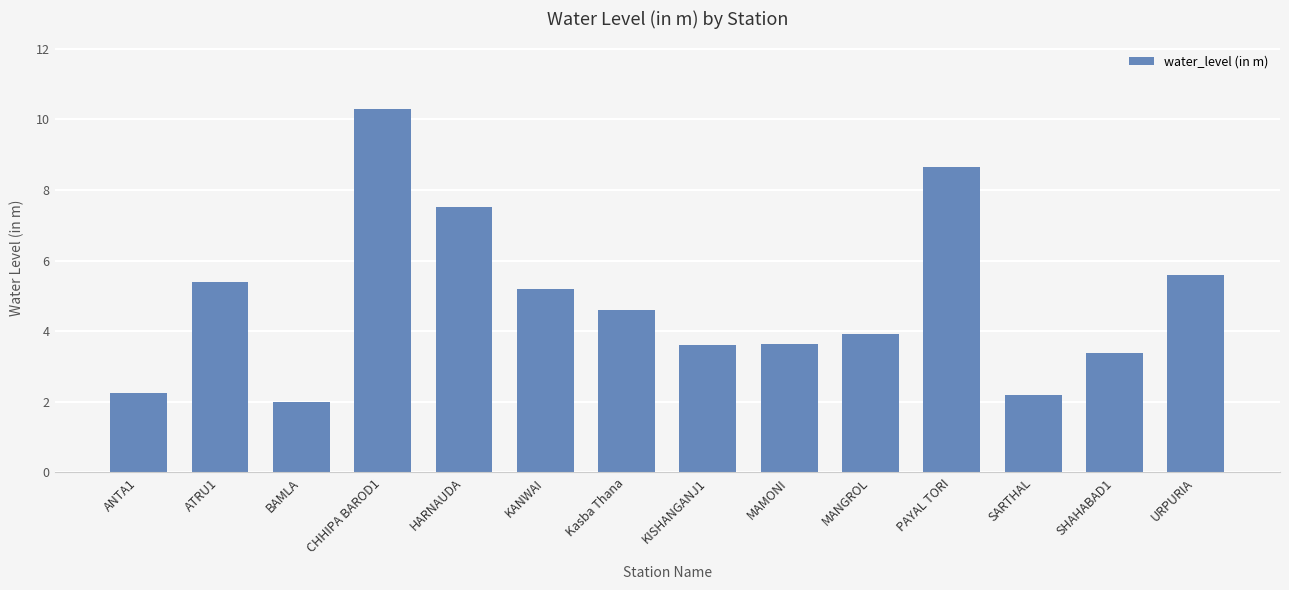

The value at SHAHABAD1 is 1.0. True or false?

False